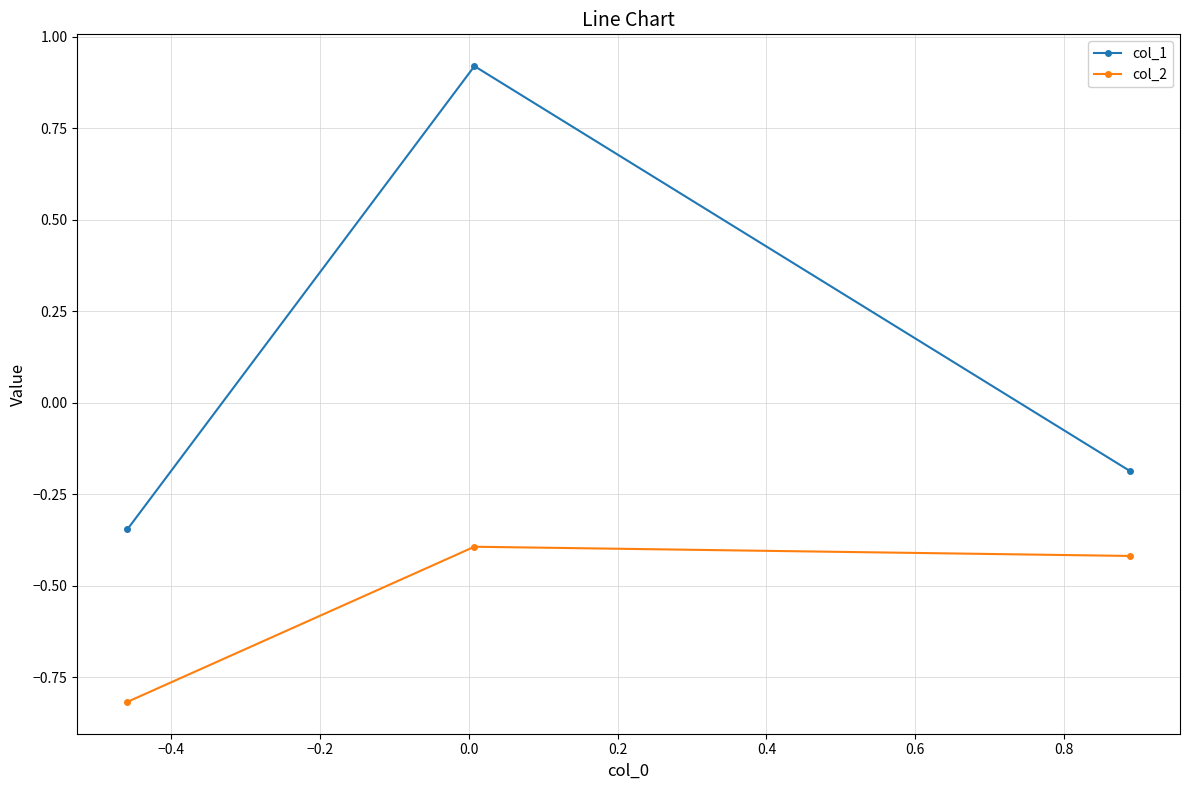

Which series has the largest range (max minus min)?

col_1